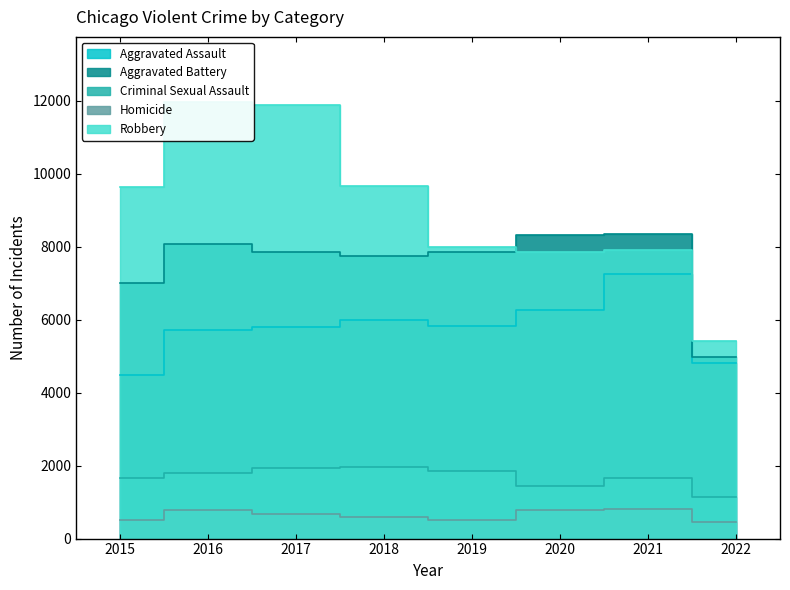

The value of Aggravated Battery at 2015 is 7018. True or false?

True